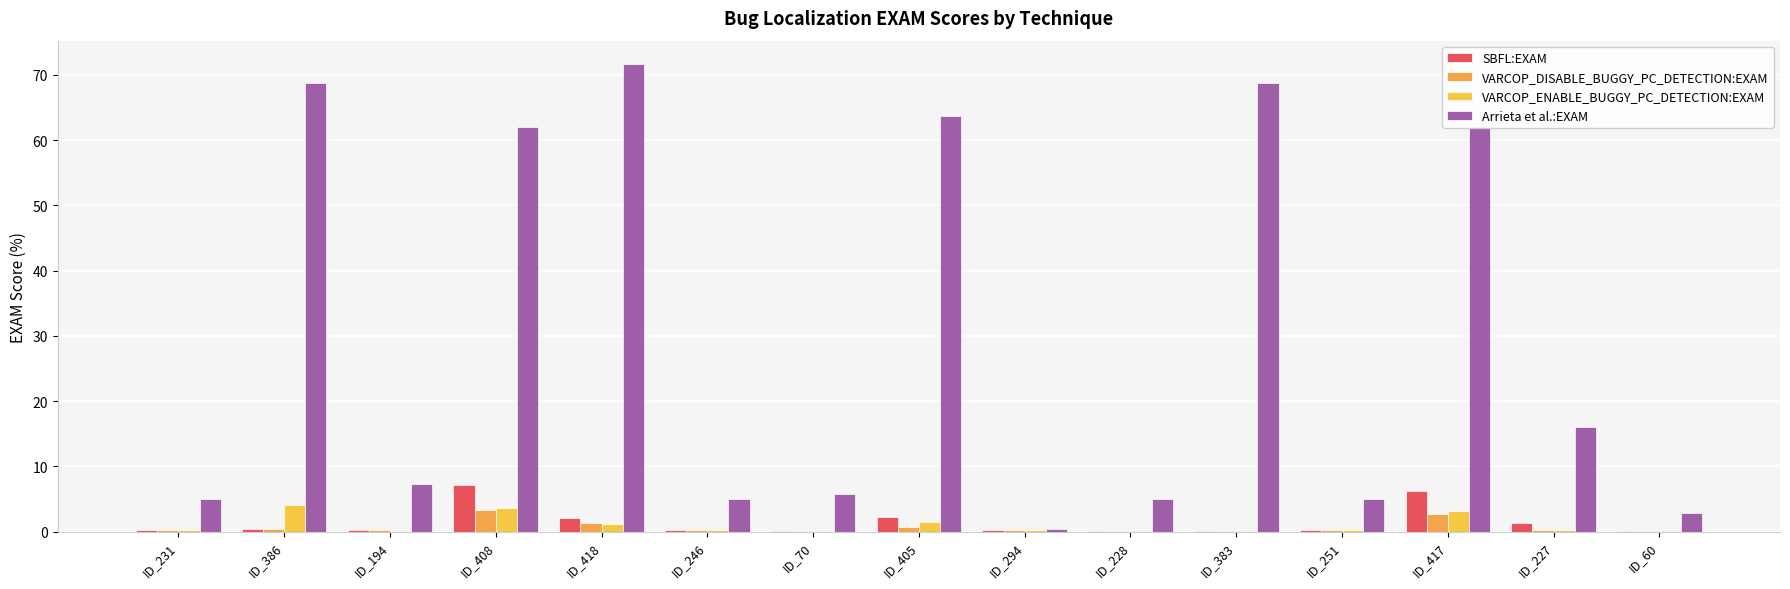

List the labels in order of SBFL:EXAM value, smallest first.

ID_228, ID_383, ID_70, ID_60, ID_194, ID_251, ID_294, ID_231, ID_246, ID_386, ID_227, ID_418, ID_405, ID_417, ID_408